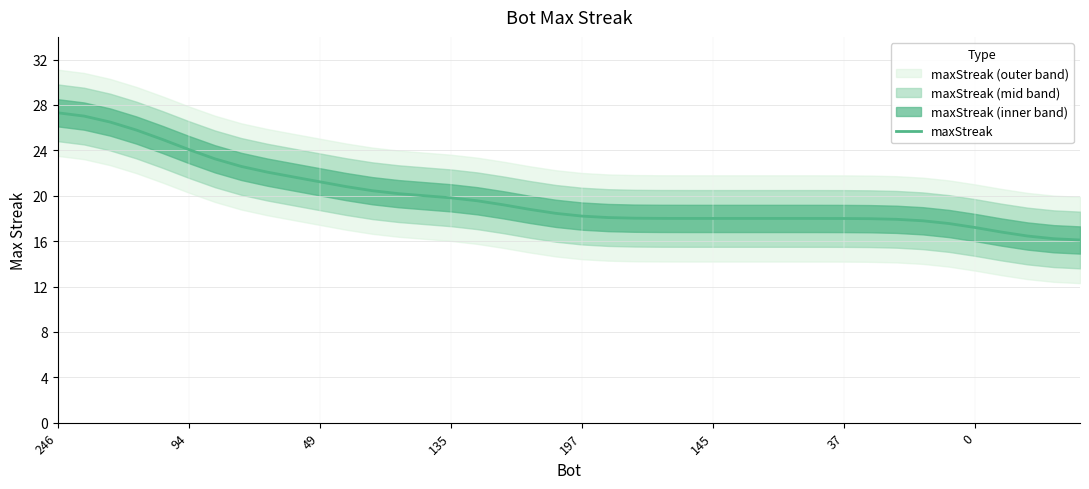

At which label is the value closest to 21?

11